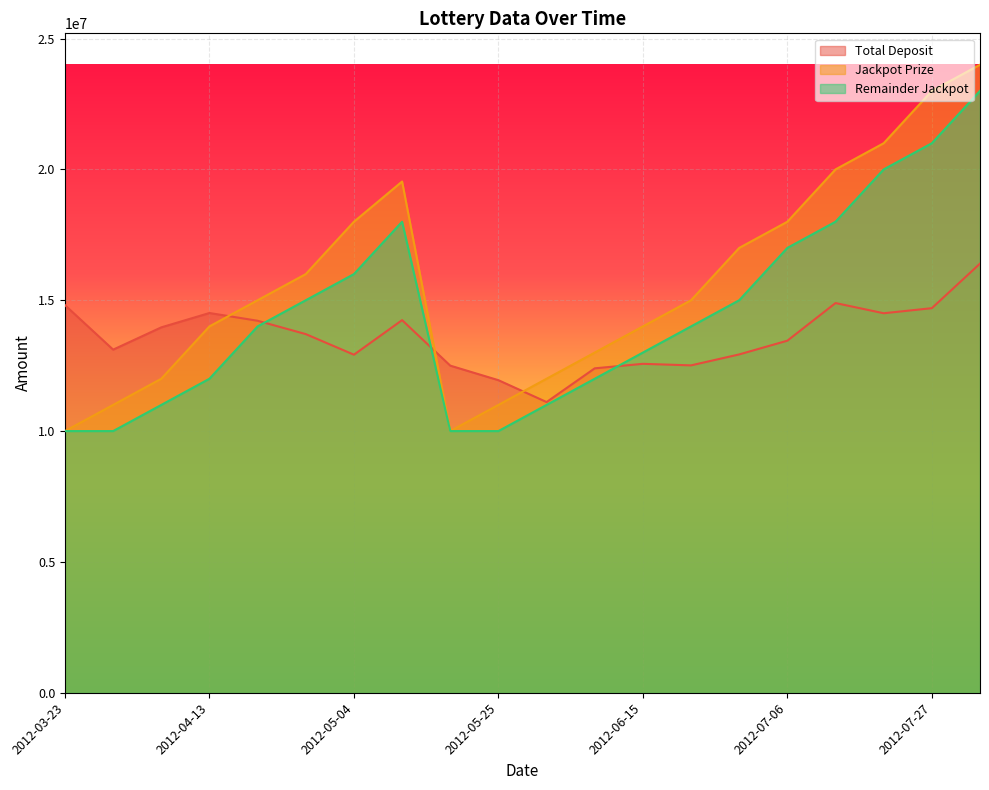

Reading right to left, extract all data points from this chart.

Total Deposit: 2012-08-03=16399362.6	2012-07-27=14696590.1	2012-07-20=14502774.4	2012-07-13=14892445.3	2012-07-06=13454470.9	2012-06-29=12929586.2	2012-06-22=12510869.0	2012-06-15=12569965.5	2012-06-08=12397793.1	2012-06-01=11108806.9	2012-05-25=11944835.5	2012-05-18=12500758.6	2012-05-11=14239704.4	2012-05-04=12918563.5	2012-04-27=13705714.3	2012-04-20=14215714.3	2012-04-13=14512047.3	2012-04-06=13963844.3	2012-03-30=13112197.0	2012-03-23=14811889.7
Jackpot Prize: 2012-08-03=24000000.0	2012-07-27=23000000.0	2012-07-20=21000000.0	2012-07-13=20000000.0	2012-07-06=18000000.0	2012-06-29=17000000.0	2012-06-22=15000000.0	2012-06-15=14000000.0	2012-06-08=13000000.0	2012-06-01=12000000.0	2012-05-25=11000000.0	2012-05-18=10000000.0	2012-05-11=19536863.8	2012-05-04=18000000.0	2012-04-27=16000000.0	2012-04-20=15000000.0	2012-04-13=14000000.0	2012-04-06=12000000.0	2012-03-30=11000000.0	2012-03-23=10000000.0
Remainder Jackpot: 2012-08-03=23000000.0	2012-07-27=21000000.0	2012-07-20=20000000.0	2012-07-13=18000000.0	2012-07-06=17000000.0	2012-06-29=15000000.0	2012-06-22=14000000.0	2012-06-15=13000000.0	2012-06-08=12000000.0	2012-06-01=11000000.0	2012-05-25=10000000.0	2012-05-18=10000000.0	2012-05-11=18000000.0	2012-05-04=16000000.0	2012-04-27=15000000.0	2012-04-20=14000000.0	2012-04-13=12000000.0	2012-04-06=11000000.0	2012-03-30=10000000.0	2012-03-23=10000000.0